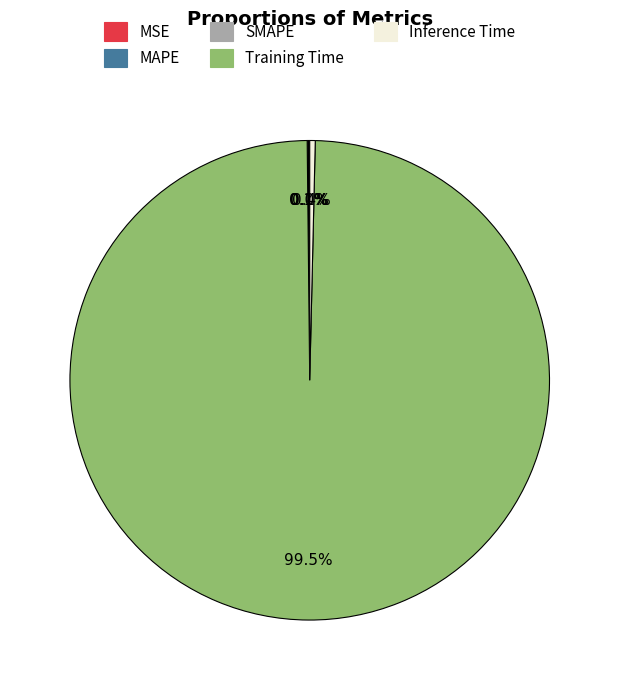

To the nearest percent, what is the average slice percentage?

20%